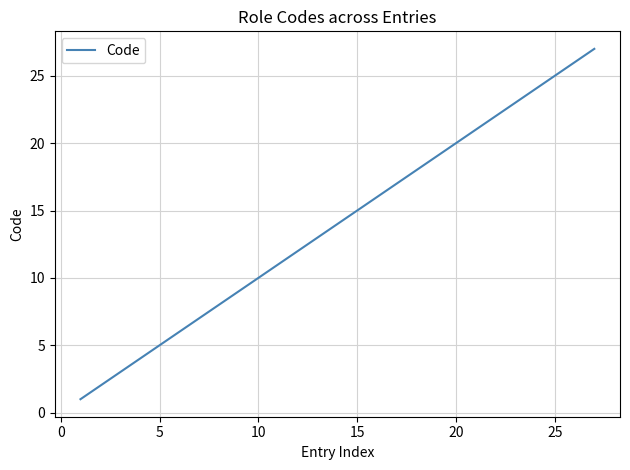

What is the greatest value displayed?

27